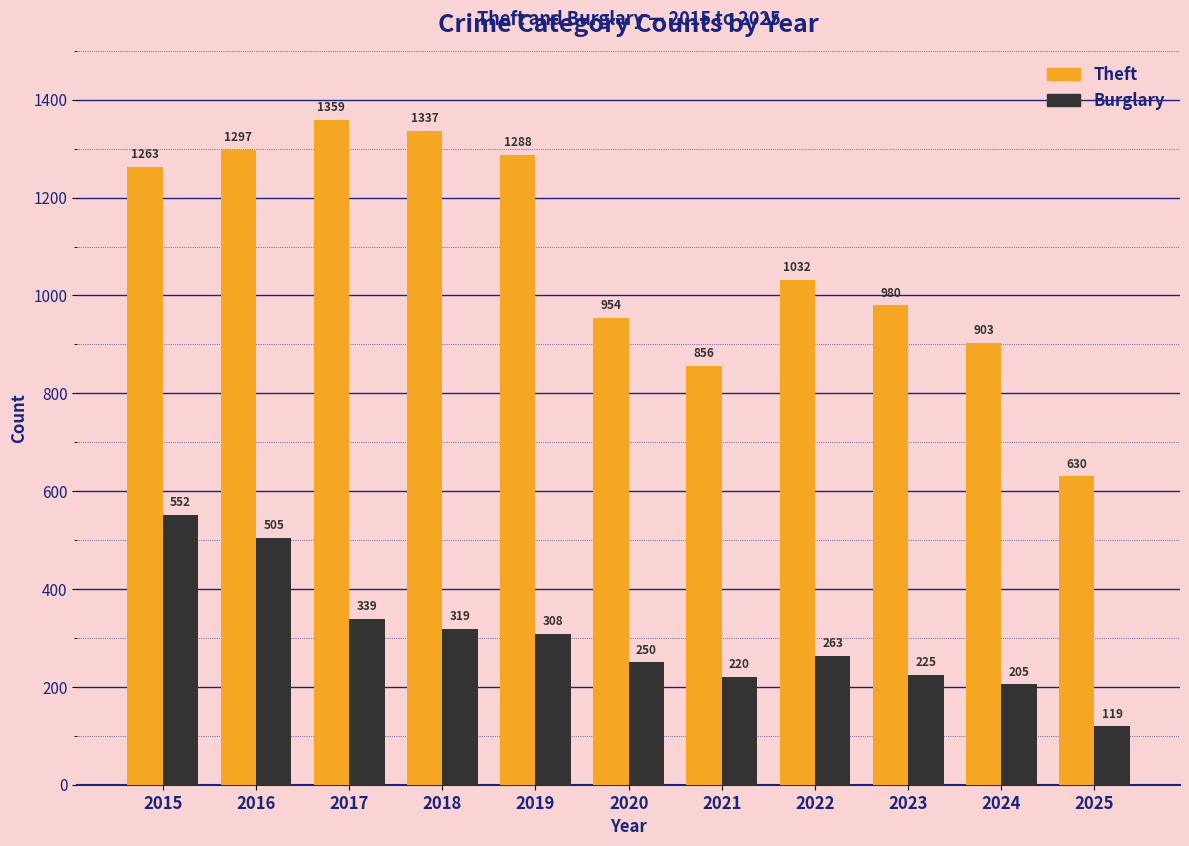

How many data points does each series have?

11